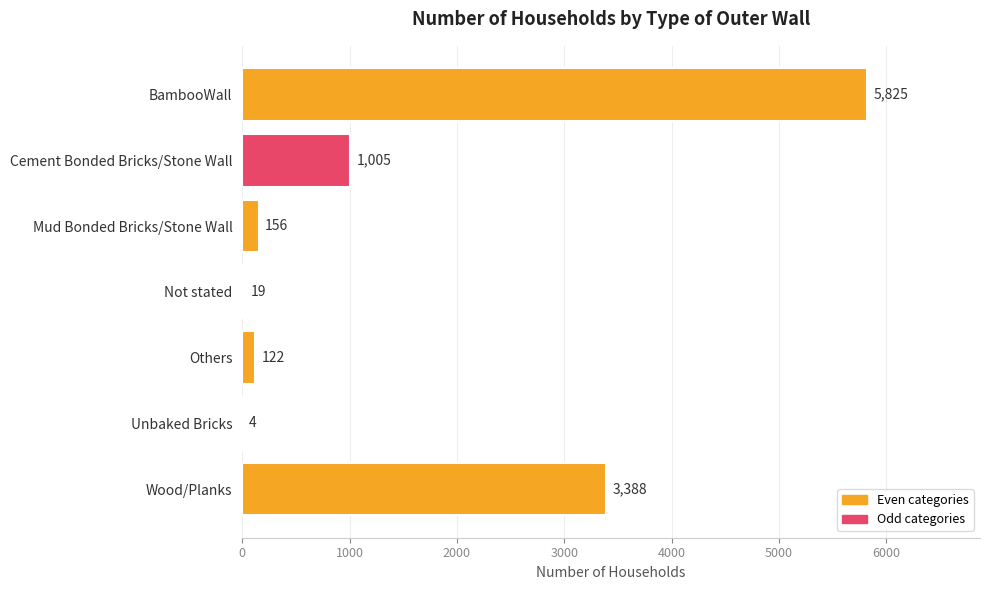

How many distinct data groups are displayed?

1